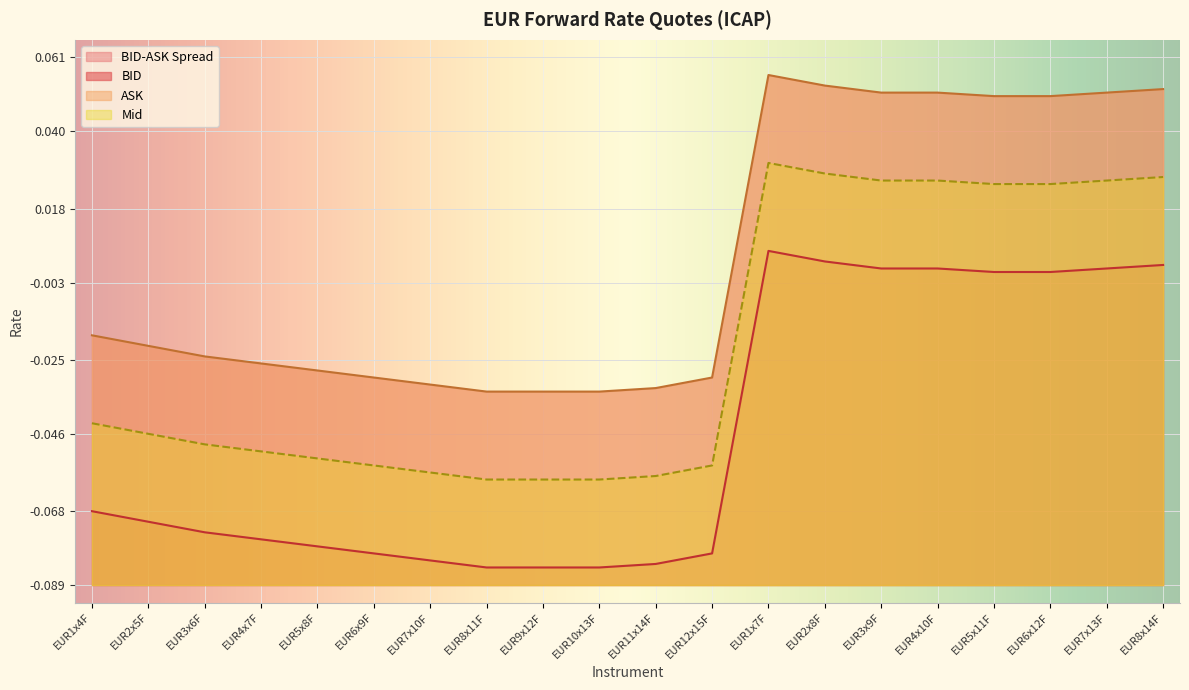

The value of ASK at EUR7x10F is -0.0. True or false?

False